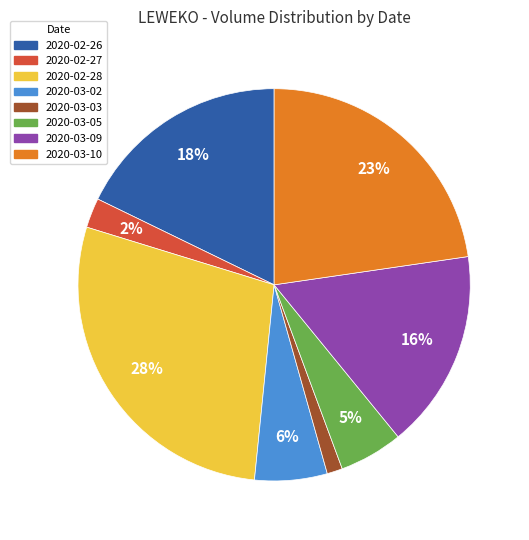

To the nearest percent, what portion does 2020-03-02 represent?

6%